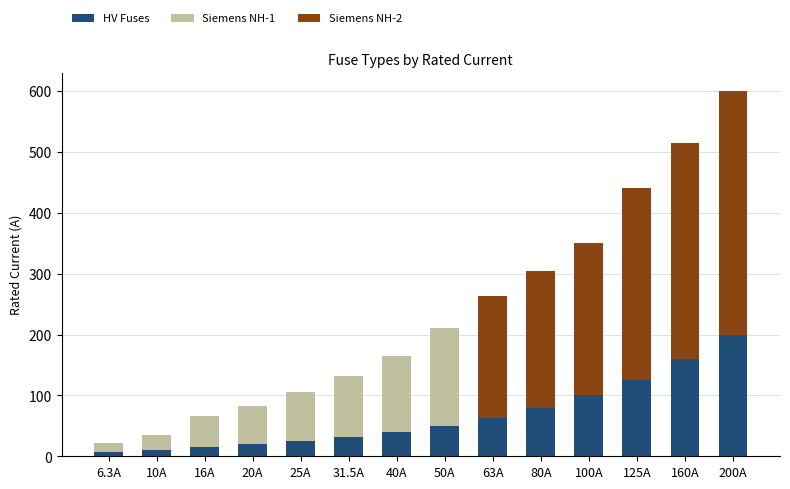

What is the highest value of the HV Fuses series?

200.0